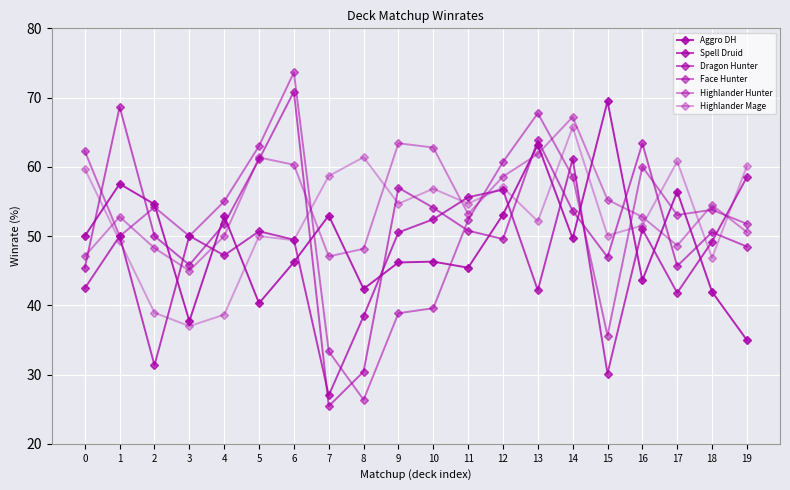

Reading left to right, transcribe all the data shown in this chart.

Aggro DH: 0=50.0	1=57.5	2=54.6	3=37.7	4=52.9	5=40.3	6=46.2	7=53.0	8=42.4	9=46.2	10=46.3	11=45.4	12=53.1	13=63.2	14=49.6	15=69.5	16=43.6	17=56.4	18=42.0	19=35.0
Spell Druid: 0=42.5	1=50.0	2=31.4	3=50.0	4=47.2	5=50.7	6=49.5	7=27.0	8=38.4	9=50.5	10=52.4	11=55.6	12=56.7	13=42.2	14=61.1	15=30.1	16=51.0	17=41.8	18=49.2	19=58.5
Dragon Hunter: 0=45.4	1=68.7	2=50.0	3=45.8	4=51.7	5=61.1	6=70.9	7=25.4	8=30.4	9=57.0	10=54.1	11=50.8	12=49.6	13=63.8	14=53.6	15=47.0	16=63.4	17=45.7	18=50.5	19=48.5
Face Hunter: 0=62.3	1=50.0	2=54.2	3=50.0	4=55.0	5=63.0	6=73.6	7=33.4	8=26.4	9=38.9	10=39.6	11=52.3	12=60.7	13=67.7	14=58.6	15=35.6	16=60.0	17=53.0	18=53.8	19=51.8
Highlander Hunter: 0=47.1	1=52.8	2=48.3	3=45.0	4=50.0	5=61.4	6=60.3	7=47.1	8=48.2	9=63.4	10=62.8	11=53.2	12=58.6	13=61.9	14=67.2	15=55.2	16=52.8	17=48.6	18=54.5	19=50.6
Highlander Mage: 0=59.7	1=49.3	2=38.9	3=37.0	4=38.6	5=50.0	6=49.4	7=58.7	8=61.4	9=54.7	10=56.8	11=54.7	12=57.0	13=52.1	14=65.7	15=50.1	16=51.5	17=60.8	18=46.8	19=60.1